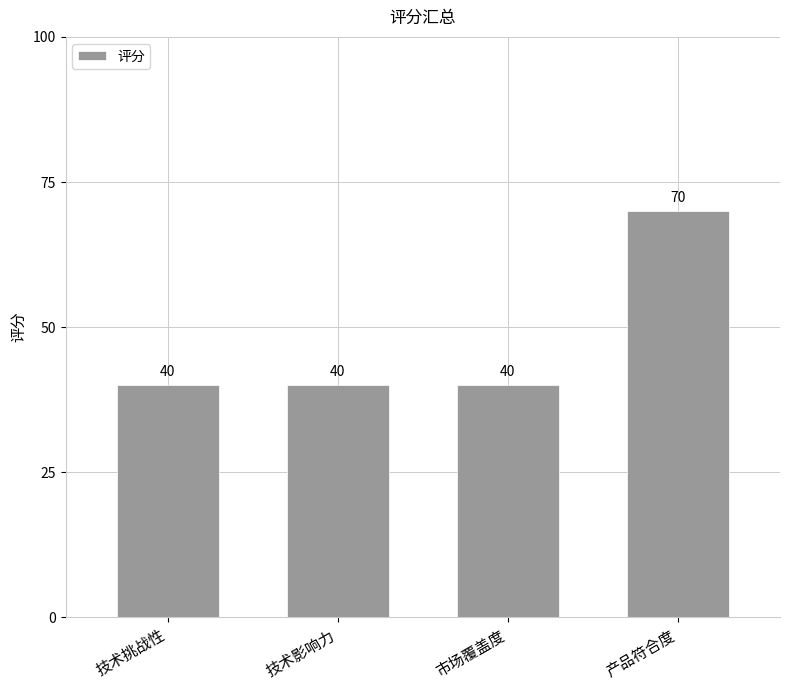

What is the difference between the values at 市场覆盖度 and 产品符合度?

30